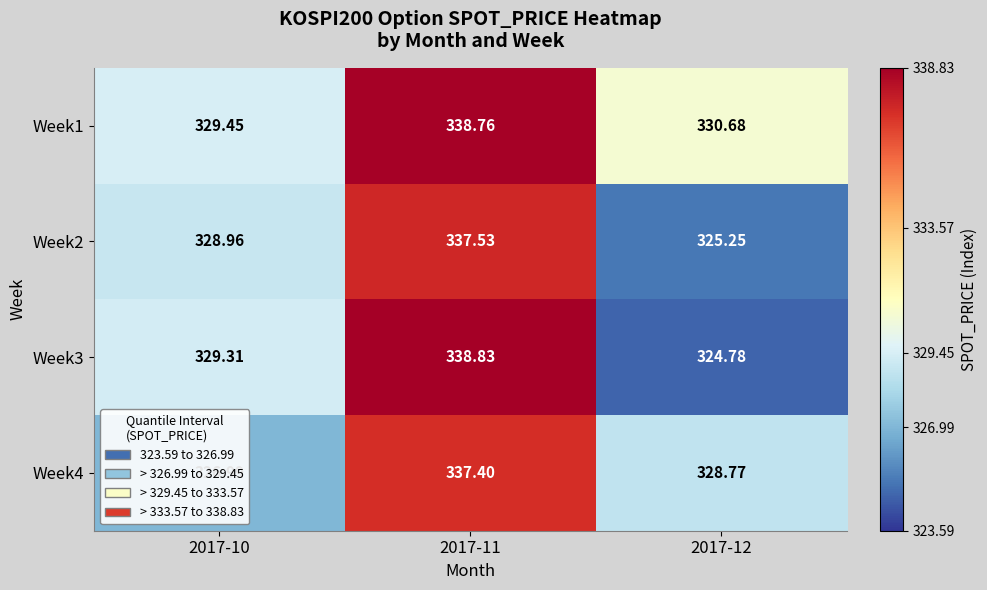

What is the maximum value shown in the chart?

338.8